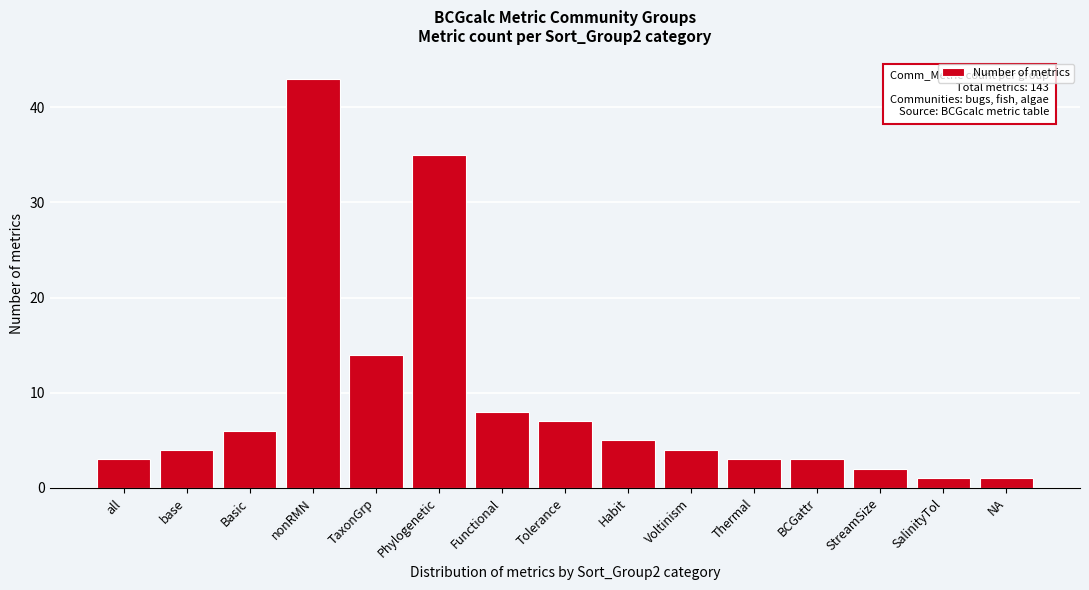

Reading right to left, transcribe all the data shown in this chart.

1	1	2	3	3	4	5	7	8	35	14	43	6	4	3